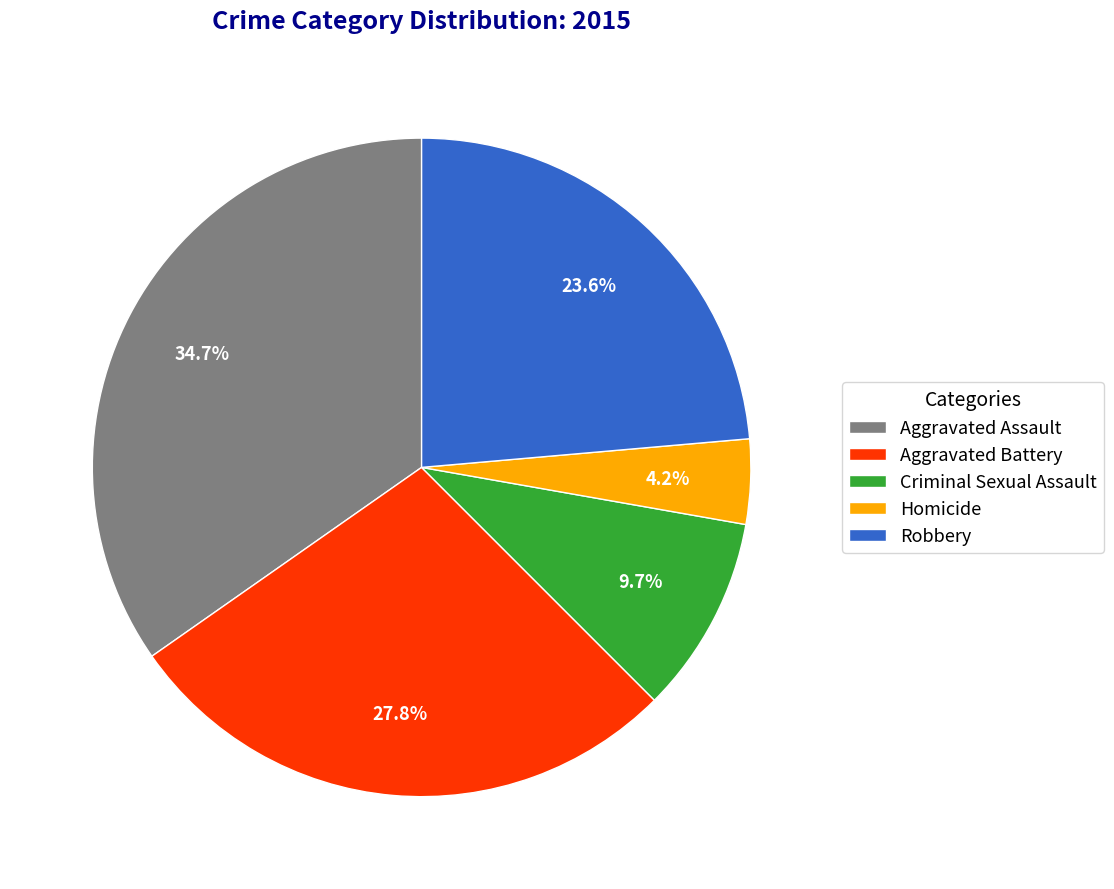

True or false: Aggravated Battery accounts for 28% of the total.

True